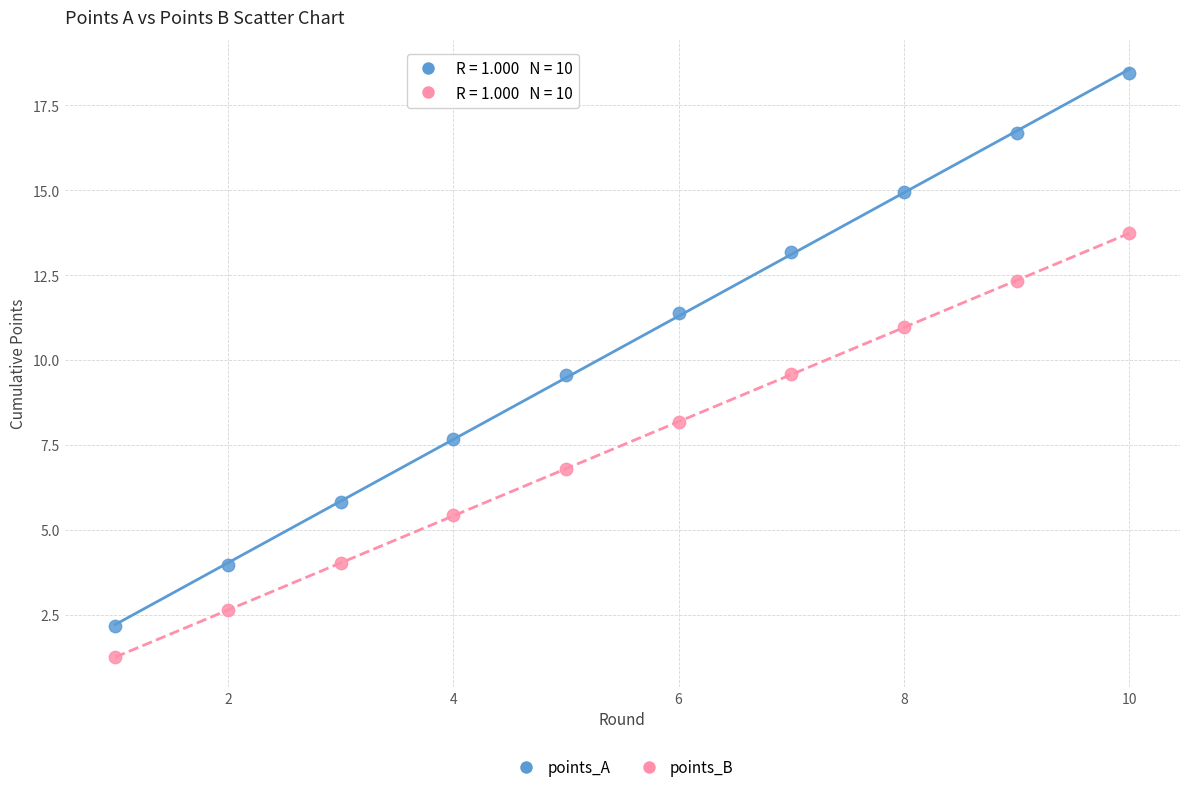

In the points_B series, what Y value is closest to 7?

6.8